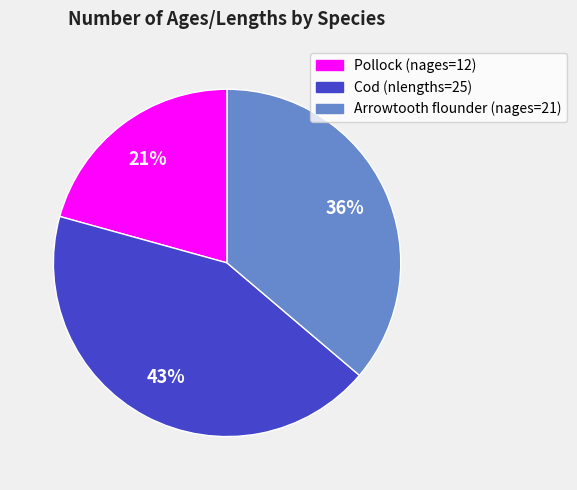

Combined, do Cod (nlengths=25) and Arrowtooth flounder (nages=21) account for over 50%?

Yes